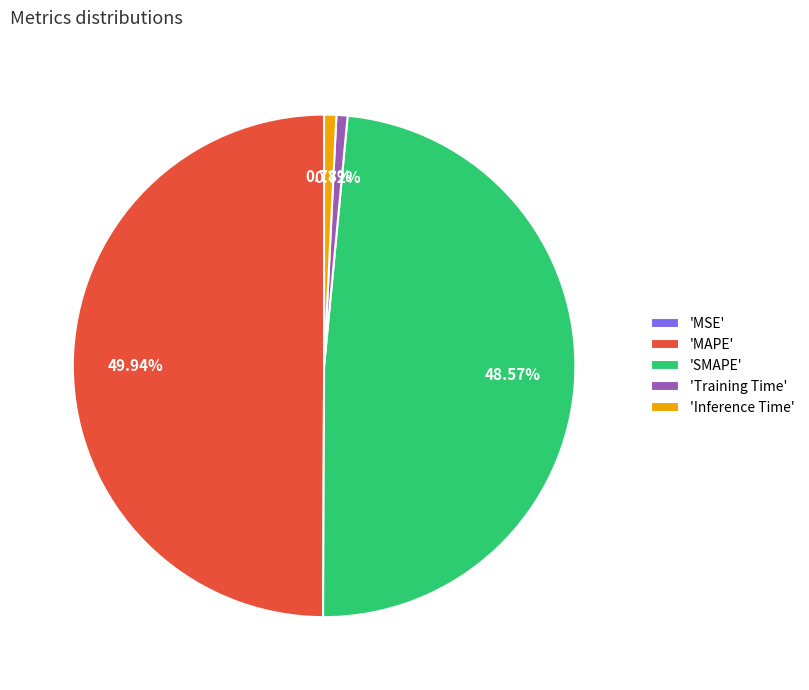

What is the largest slice in the pie chart?

'MAPE'